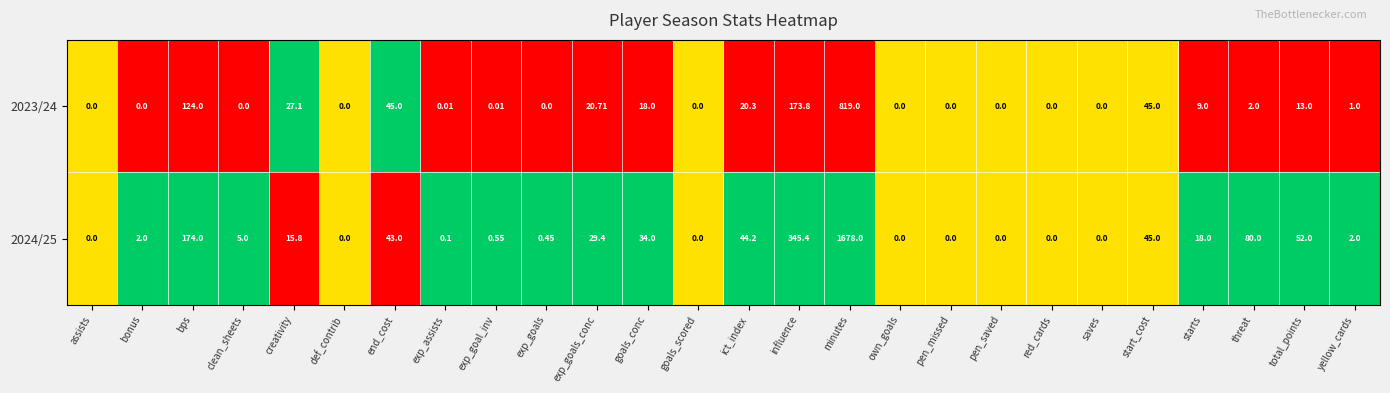

Count the number of data series in this chart.

2